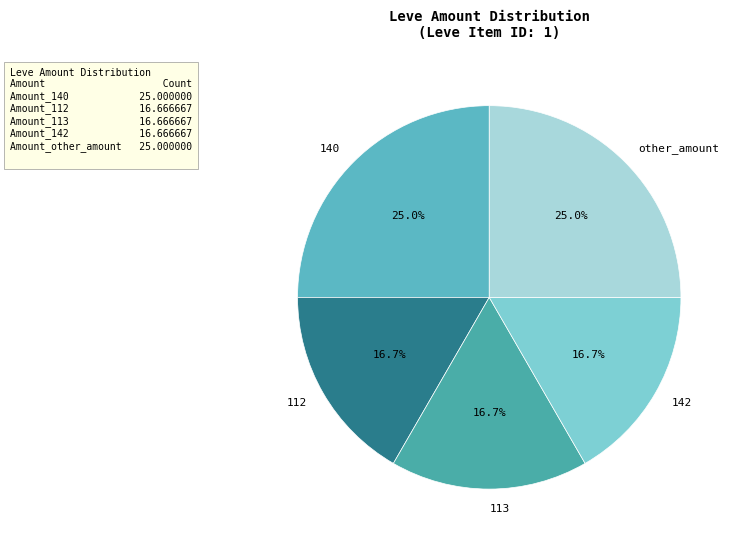

Between 113 and other_amount, which is larger?

other_amount